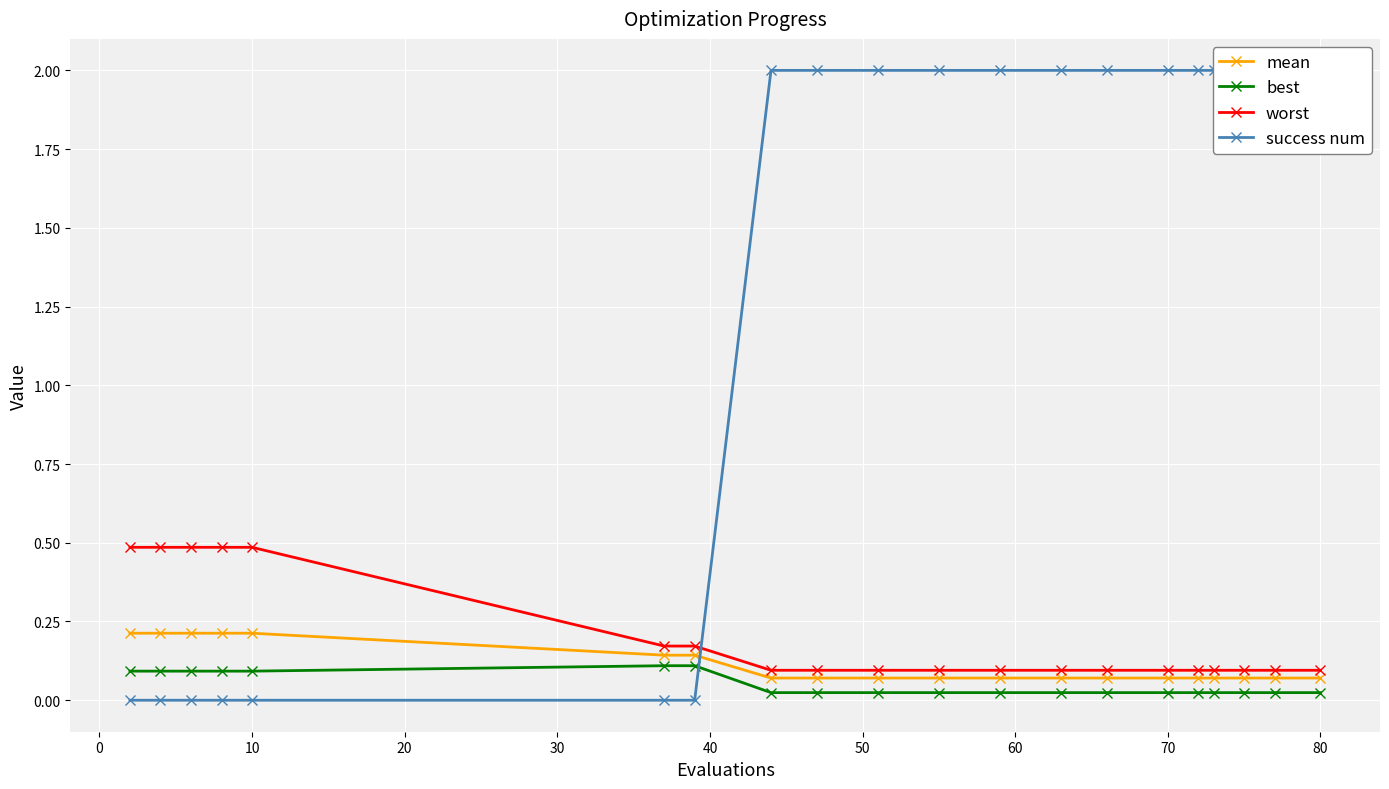

The value of best at 10 is 0.1. True or false?

True